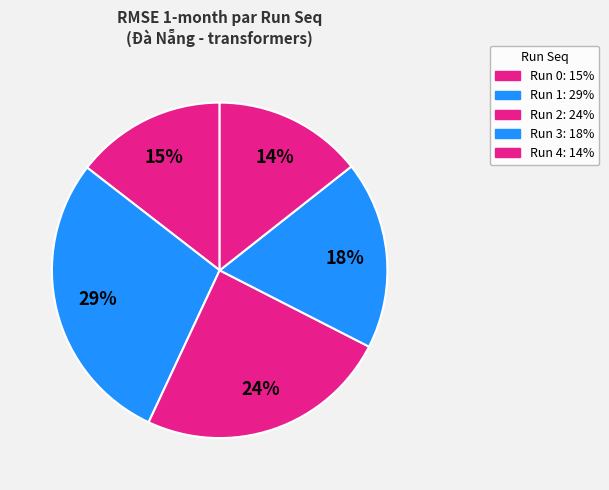

Count the number of slices in the pie.

5